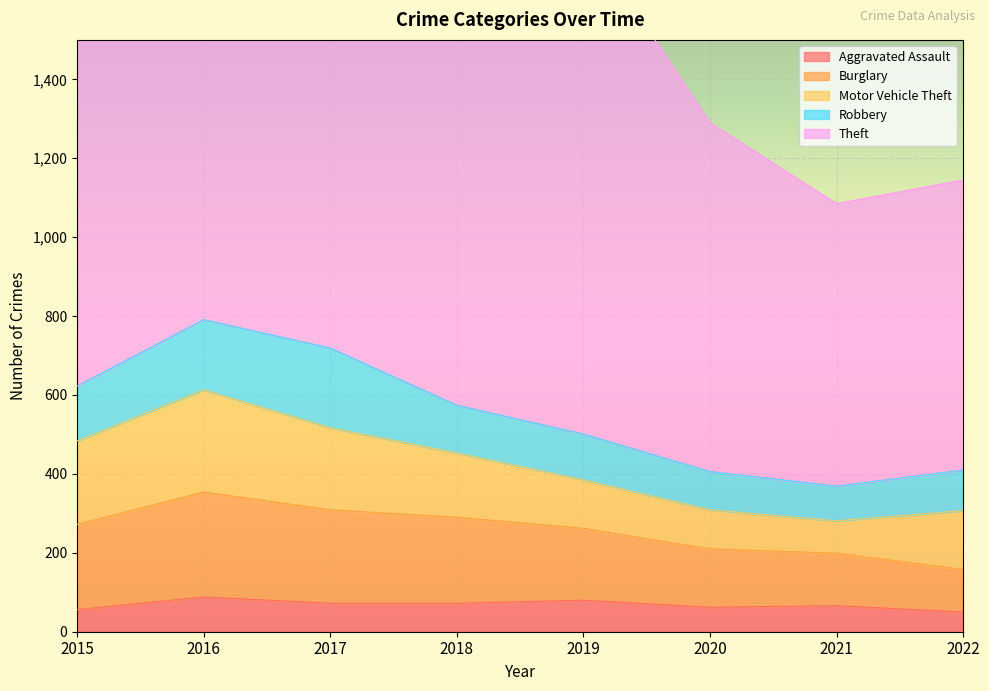

What is the total value across all series at 2015?

1664